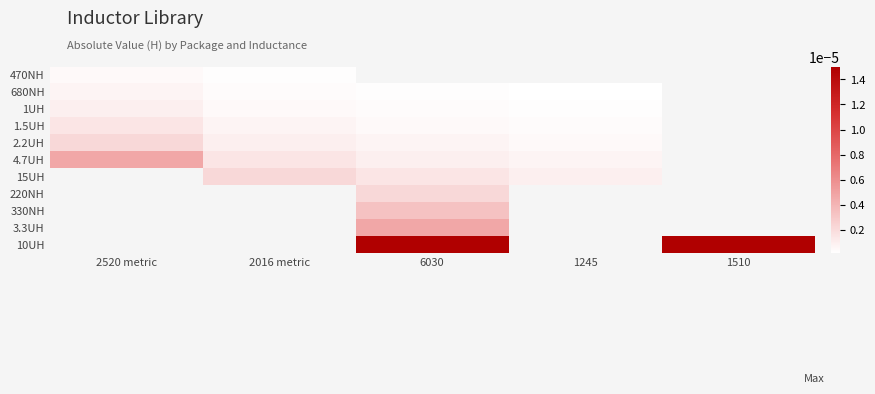

At which label does 4.7UH reach its minimum?

1245